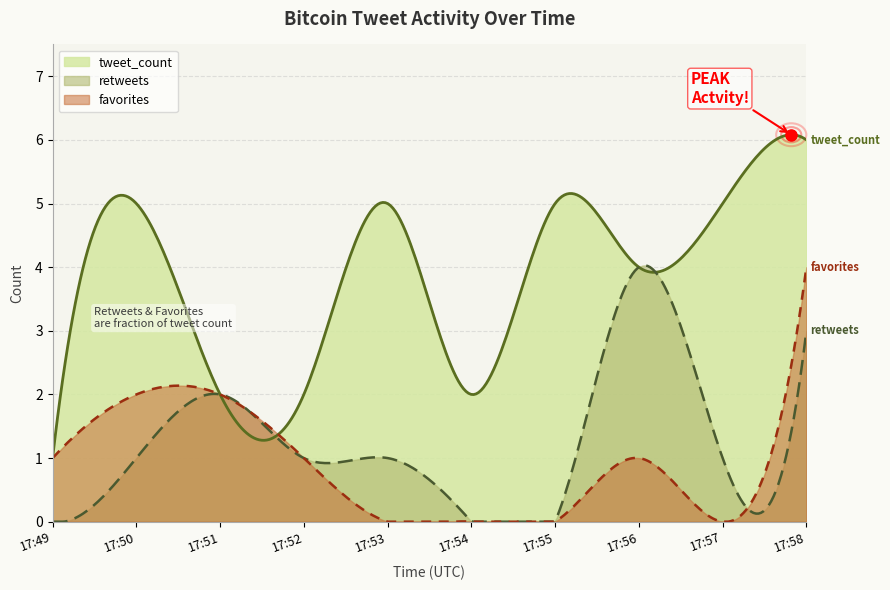

Is it true that retweets equals 3 at 17:58?

True